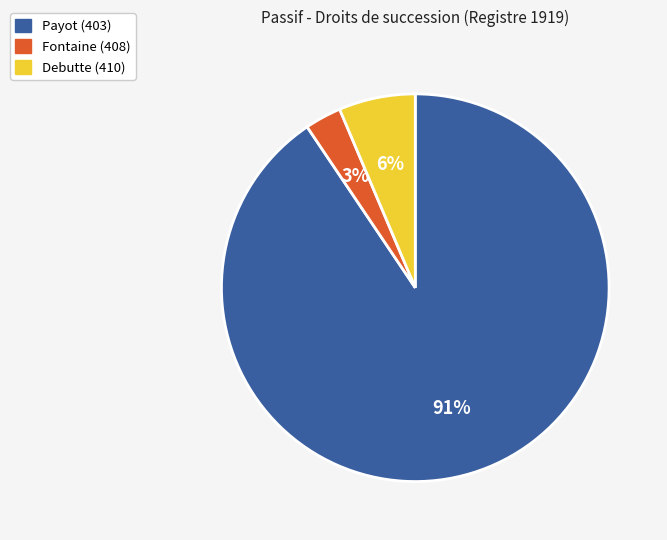

To the nearest percent, what is the average slice percentage?

33%